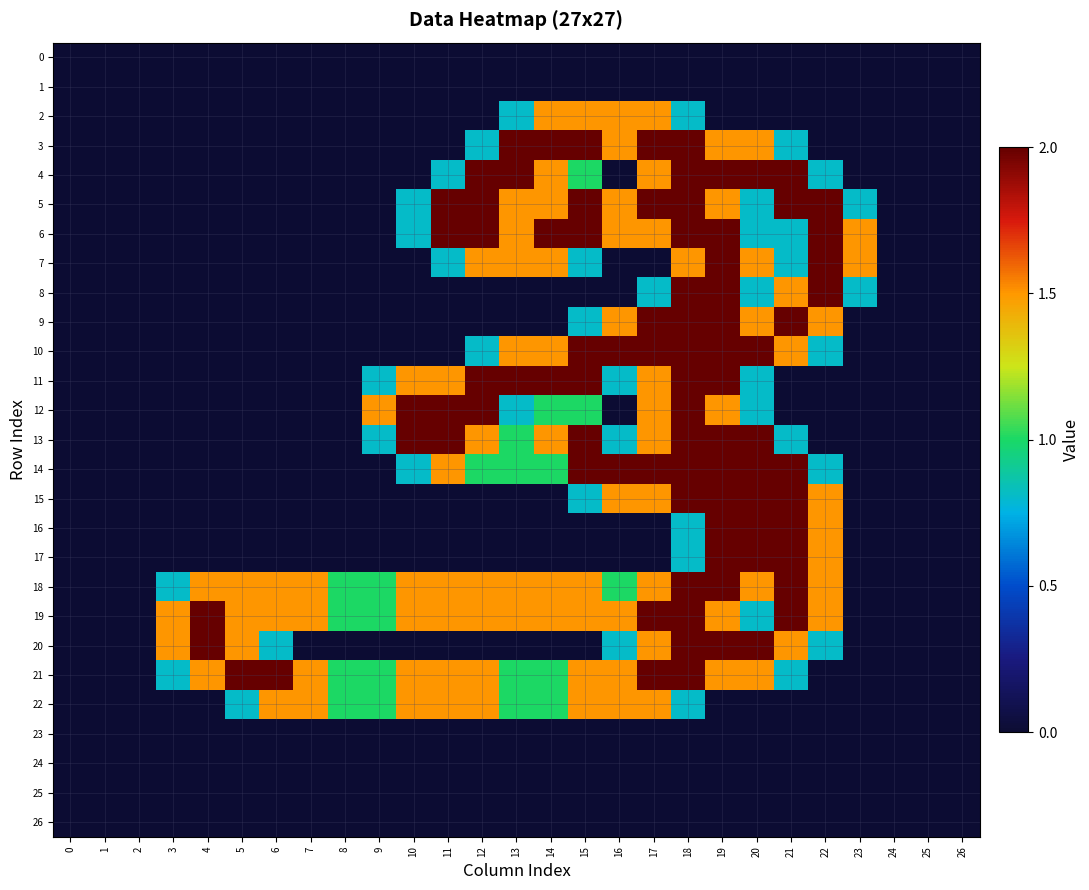

Which category has the highest value across all series?

13